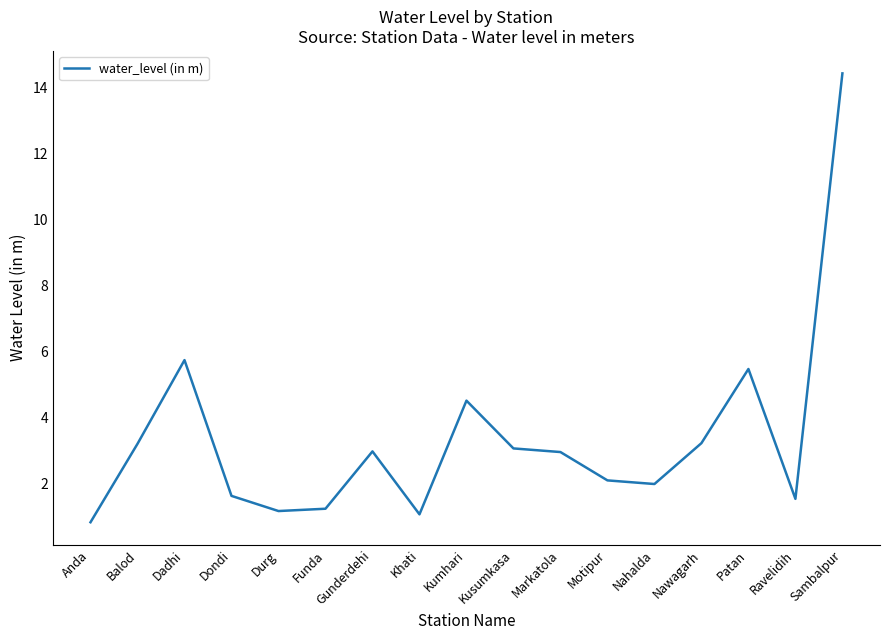

What position from the left is Dadhi?

3